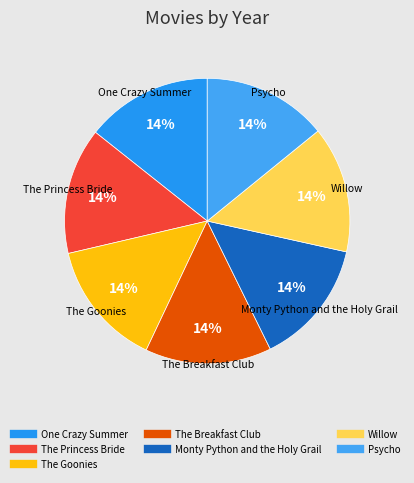

What percentage is the The Breakfast Club slice, to the nearest percent?

14%